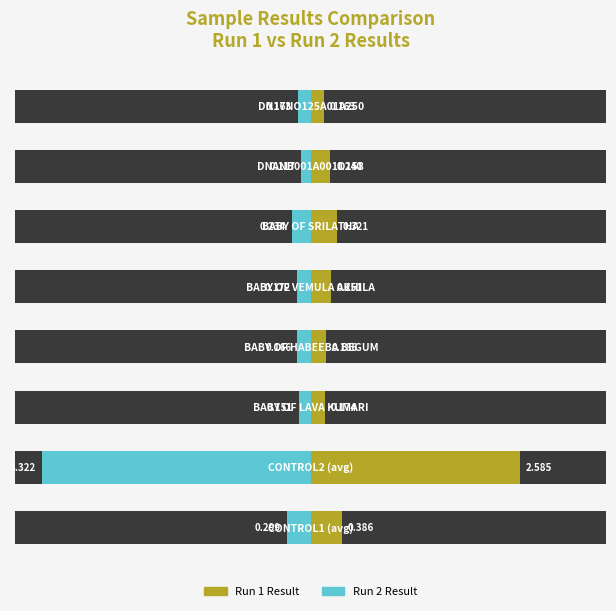

List the labels in order of Run 1 Result value, smallest first.

7, 2, 3, 6, 4, 5, 0, 1